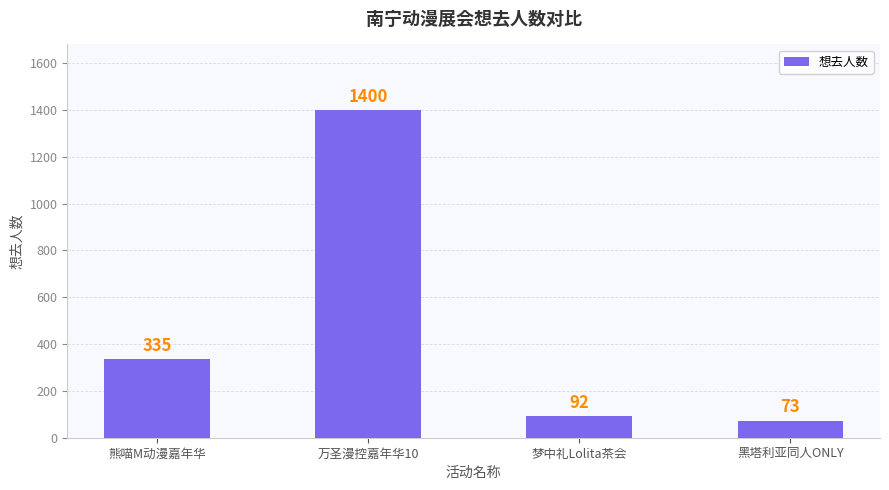

What is the ratio of the value at 万圣漫控嘉年华10 to the value at 熊喵M动漫嘉年华?

4.2